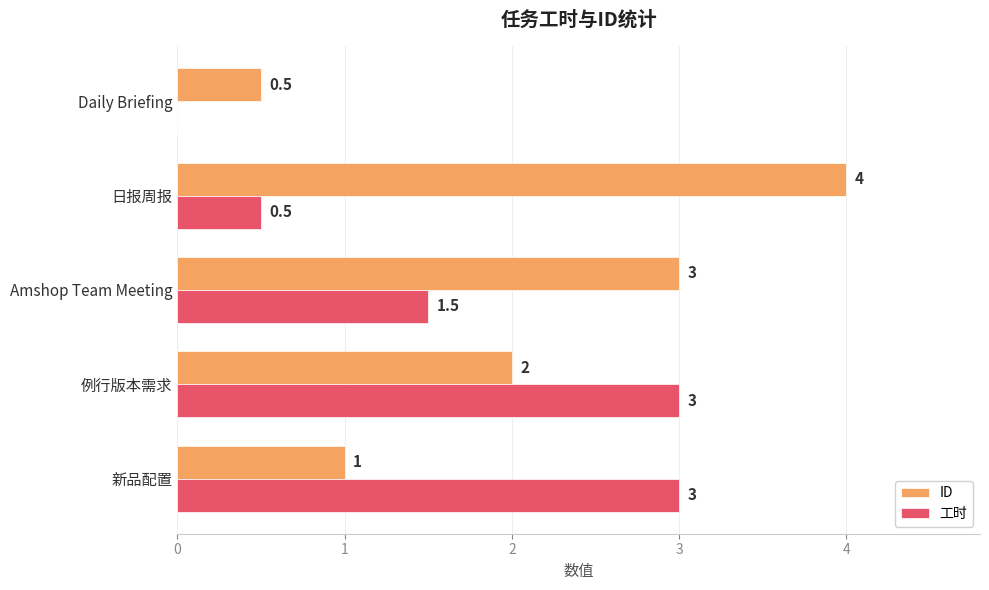

Is it true that 工时 equals 0.5 at 日报周报?

True